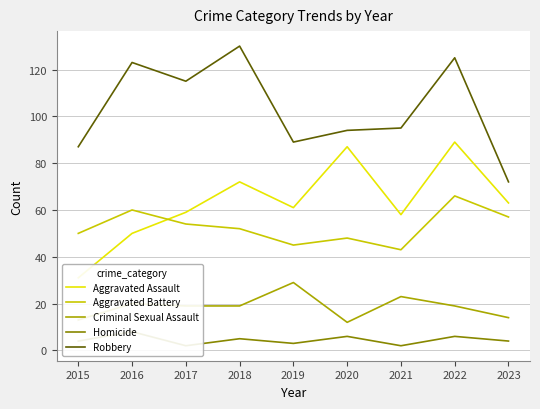

How many data points in Robbery are above 95?

4